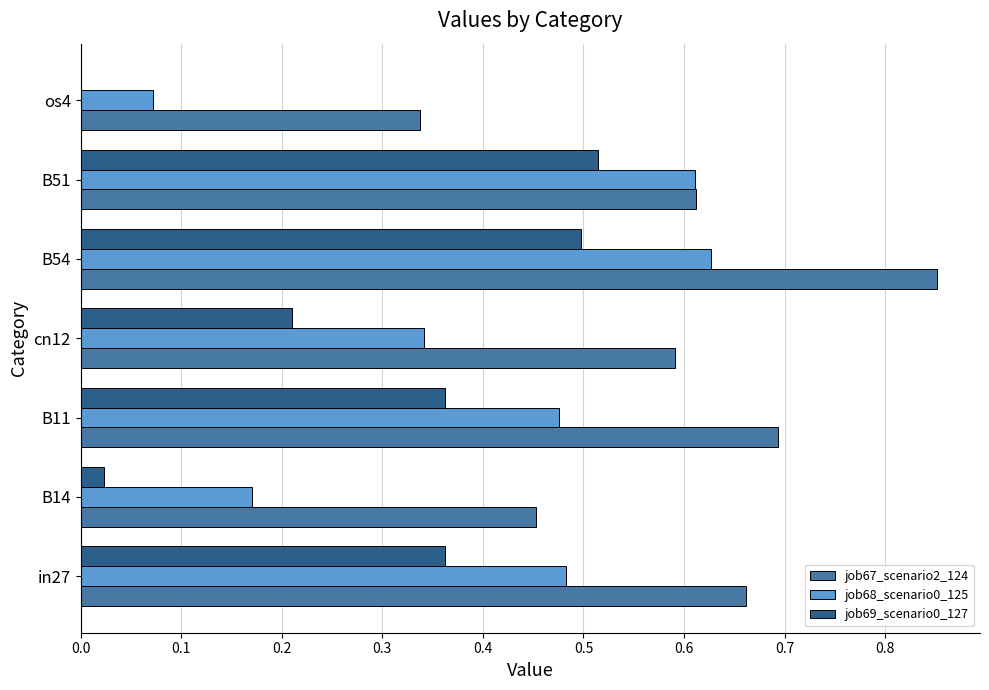

Between B54 and B51, which series saw the biggest shift?

job67_scenario2_124